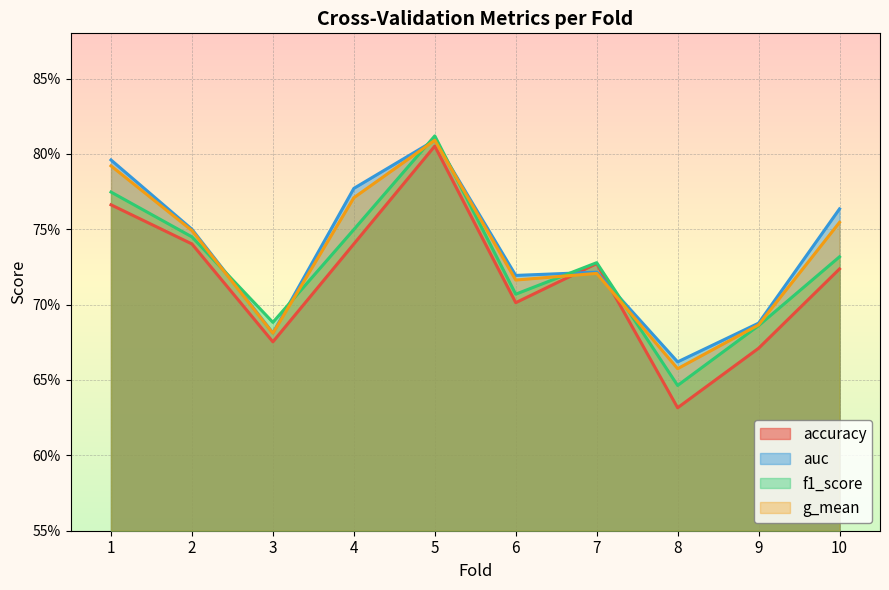

How many lines are shown in the chart?

4